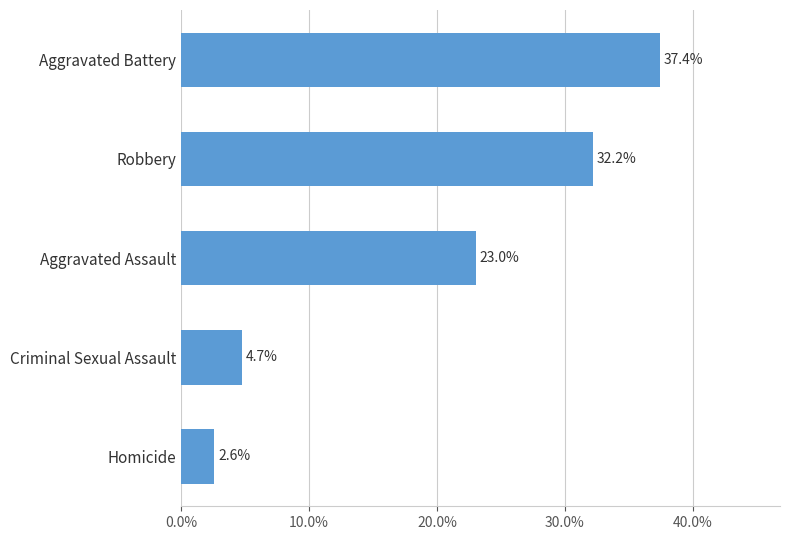

What is the smallest value displayed?

2.6